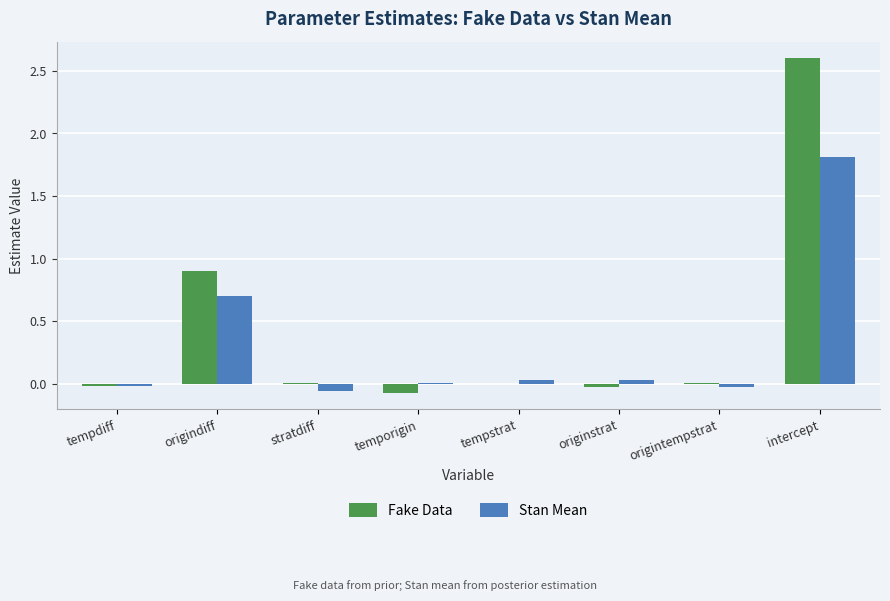

At which category is the sum across all series the highest?

intercept